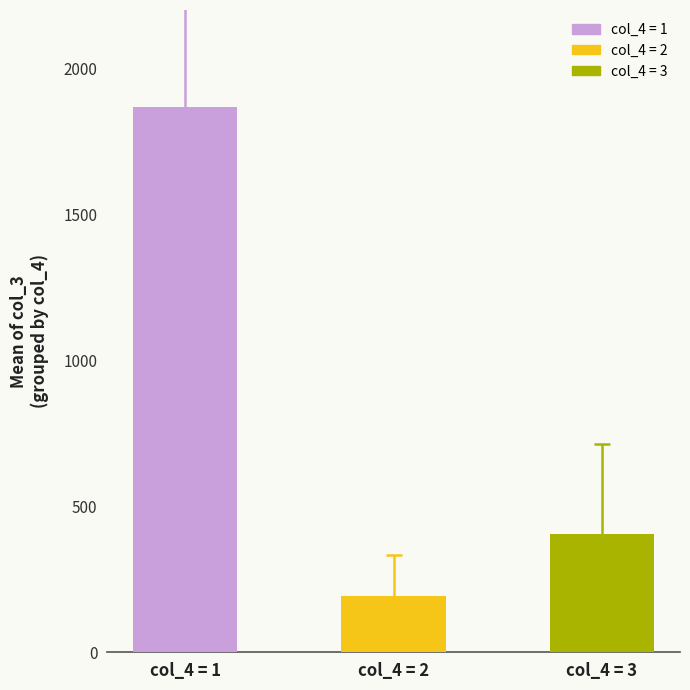

Reading right to left, list all the values displayed in this chart.

col_4 = 3=406.5	col_4 = 2=193.2	col_4 = 1=1869.3